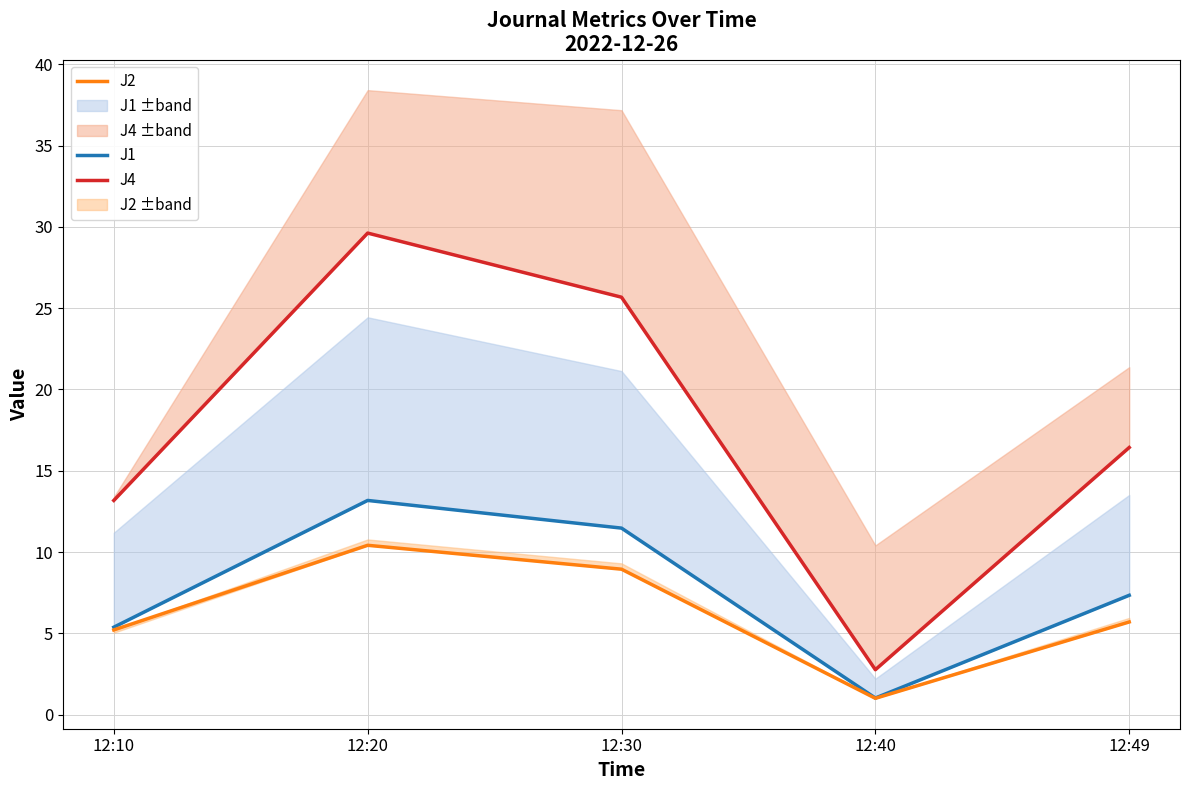

True or false: J2 and J1 intersect in this chart.

False